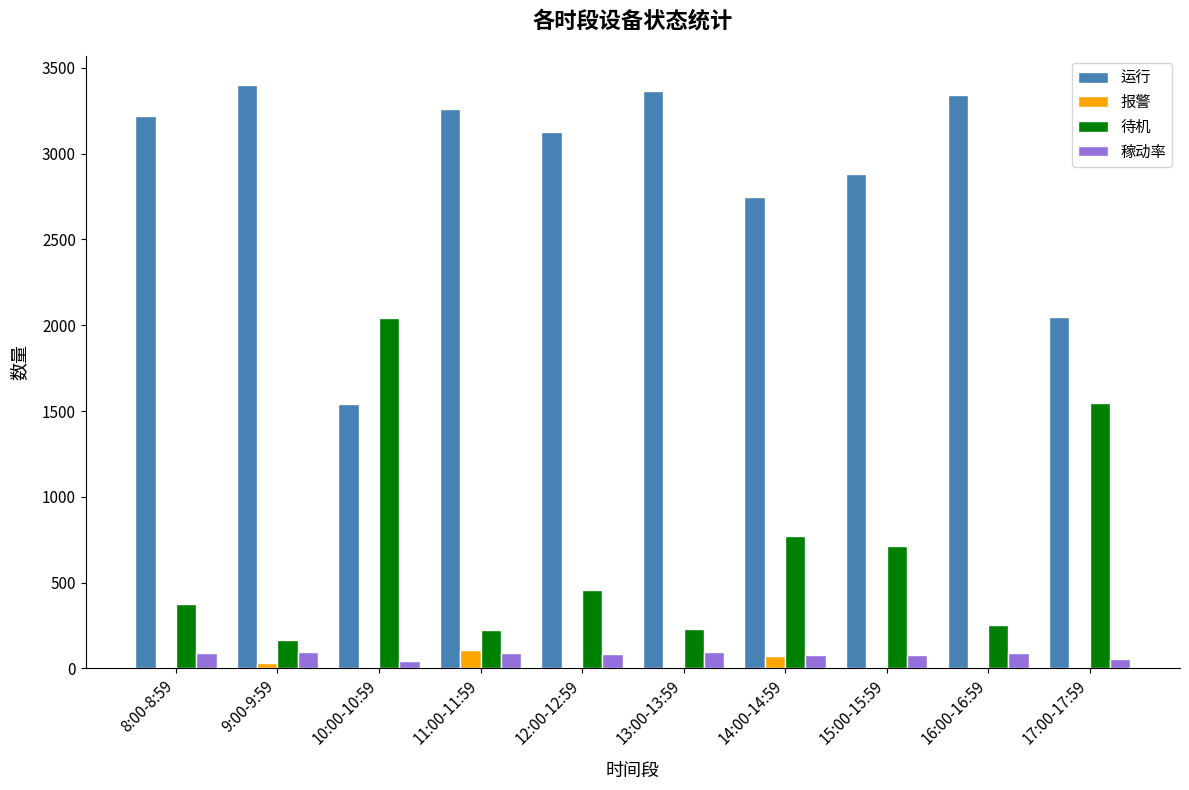

At which label does 待机 reach its peak?

10:00-10:59